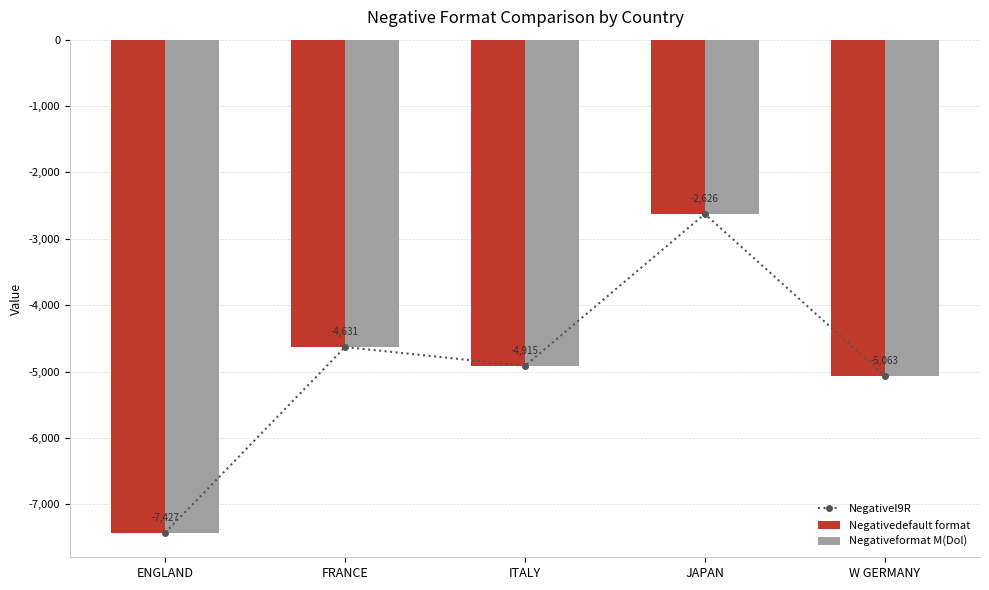

What is the approximate value of Negativeformat M(Dol) at ENGLAND?

-7427.6